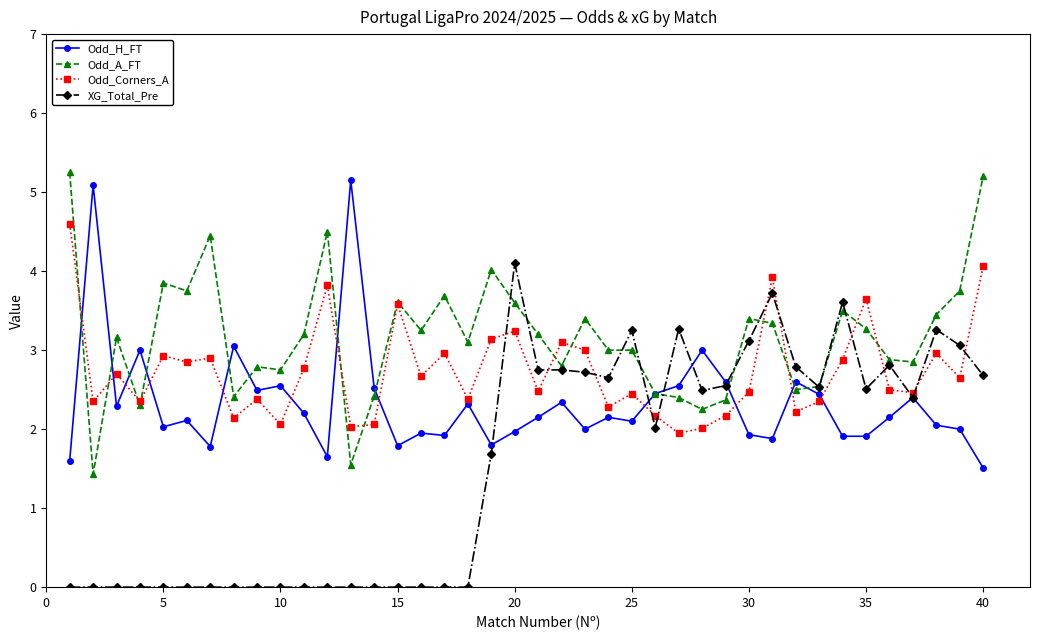

Rank the series by their maximum value, from highest to lowest.

Odd_A_FT, Odd_H_FT, Odd_Corners_A, XG_Total_Pre